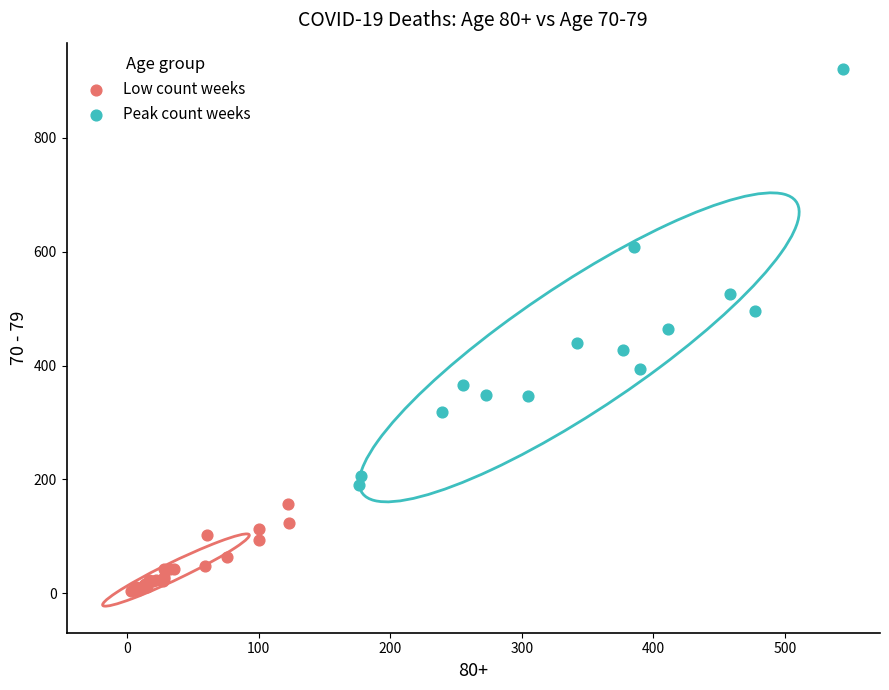

Which series contains the highest Y value?

Peak count weeks